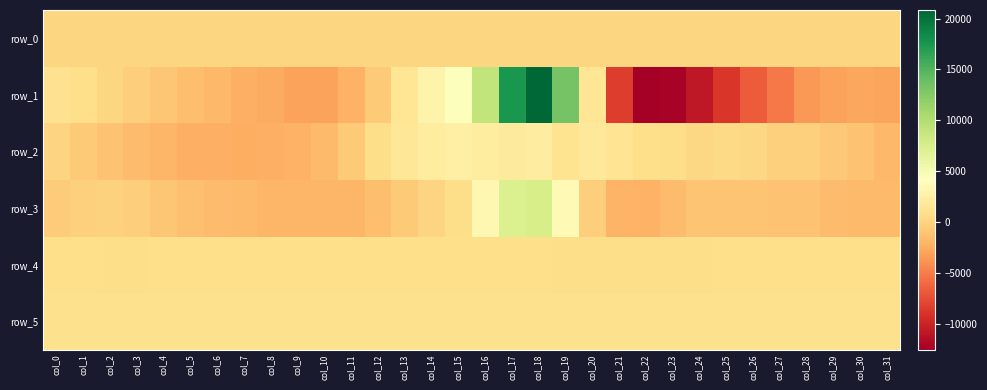

Between col_29 and col_22, which is larger?

col_29